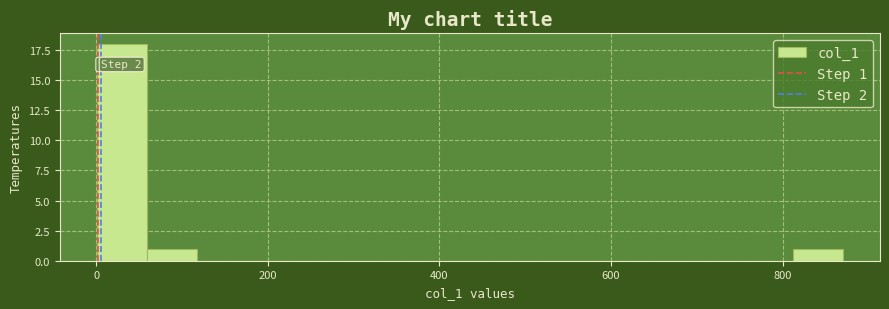

Around what value on the x-axis is the tallest bar? Give the approximate position of its centre, as read against the axis.

20